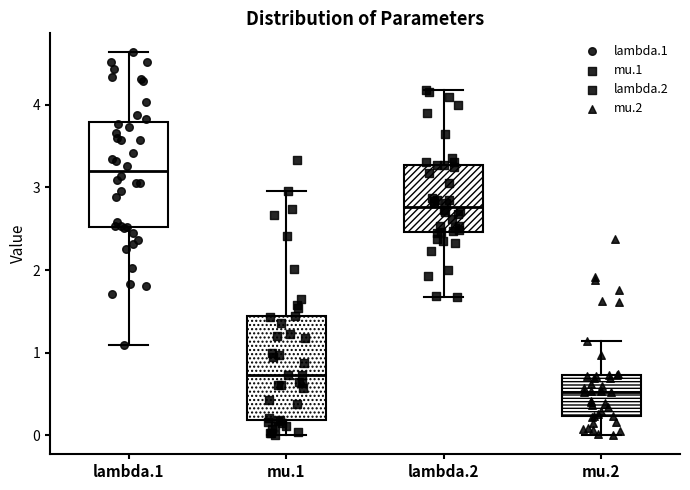

Reading left to right, read every box against the y-axis: the position of its median line, the range the box covers, and the ends of its whiskers. The values are not printed on the chart, so give them approximately, as read against the axis.

lambda.1: median 3.2, box 2.5 to 3.8, whiskers 1.1 to 4.6
mu.1: median 0.7, box 0.2 to 1.4, whiskers 0.0 to 3.0
lambda.2: median 2.8, box 2.5 to 3.3, whiskers 1.7 to 4.2
mu.2: median 0.5, box 0.2 to 0.7, whiskers 0.0 to 1.1